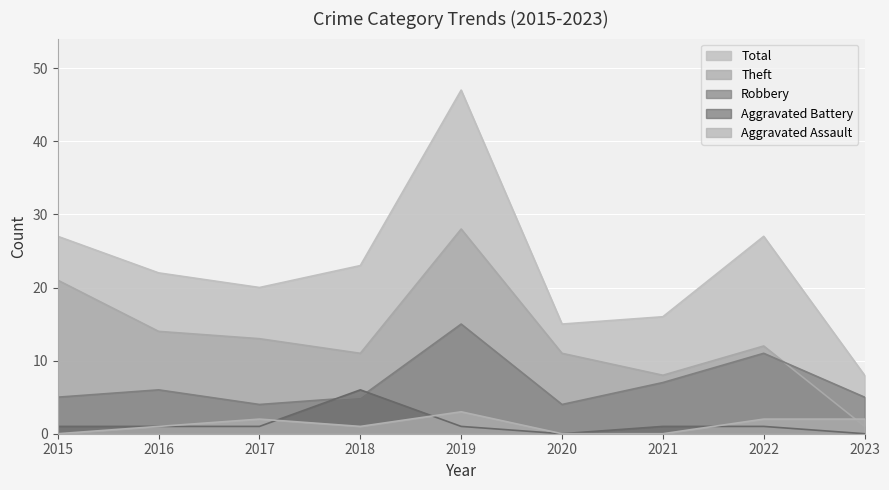

What is the sum of all Total values?

205